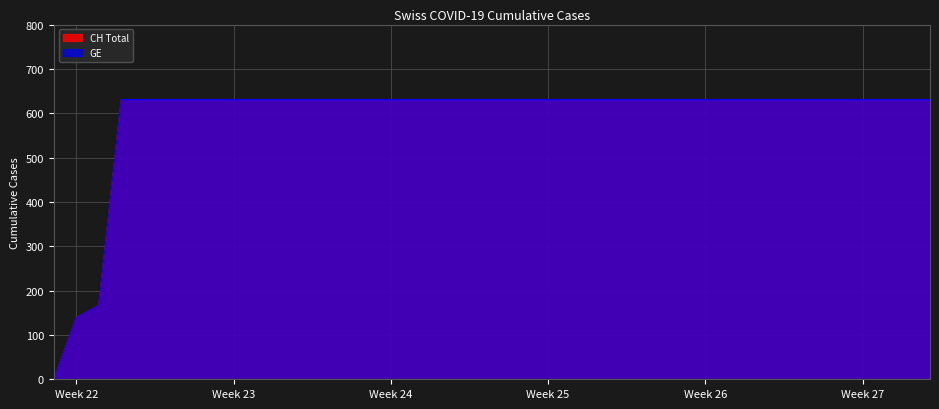

Which series has the largest range (max minus min)?

CH